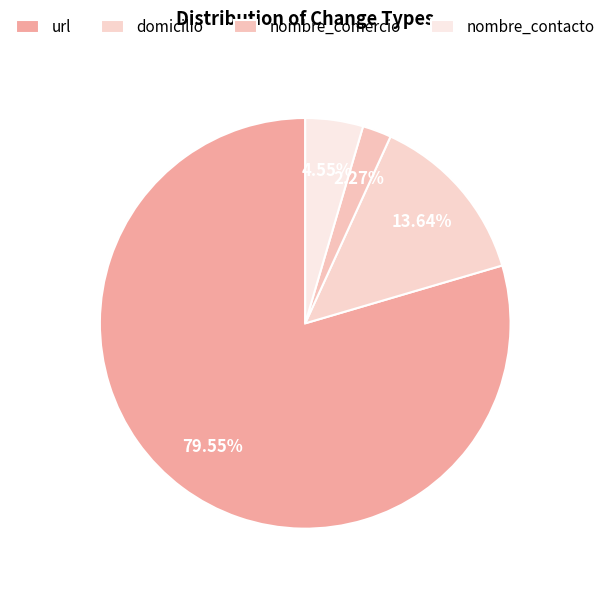

What is the total percentage of nombre_comercio and domicilio?

15.9%